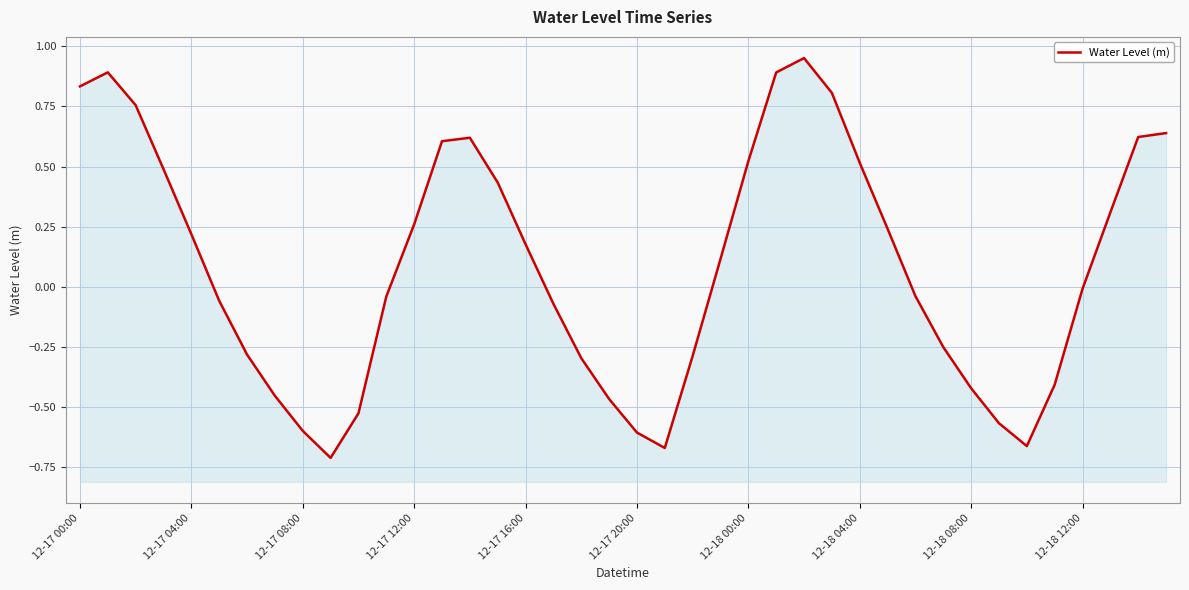

At which label does the data first exceed 0?

12-17 00:00